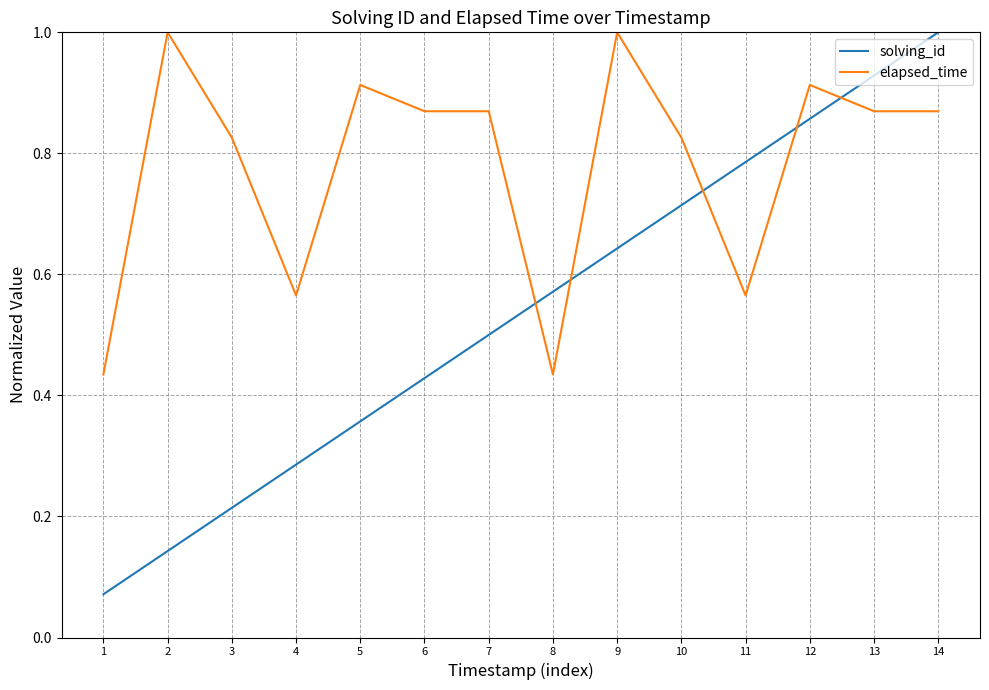

Which category has the lowest value in the solving_id series?

1